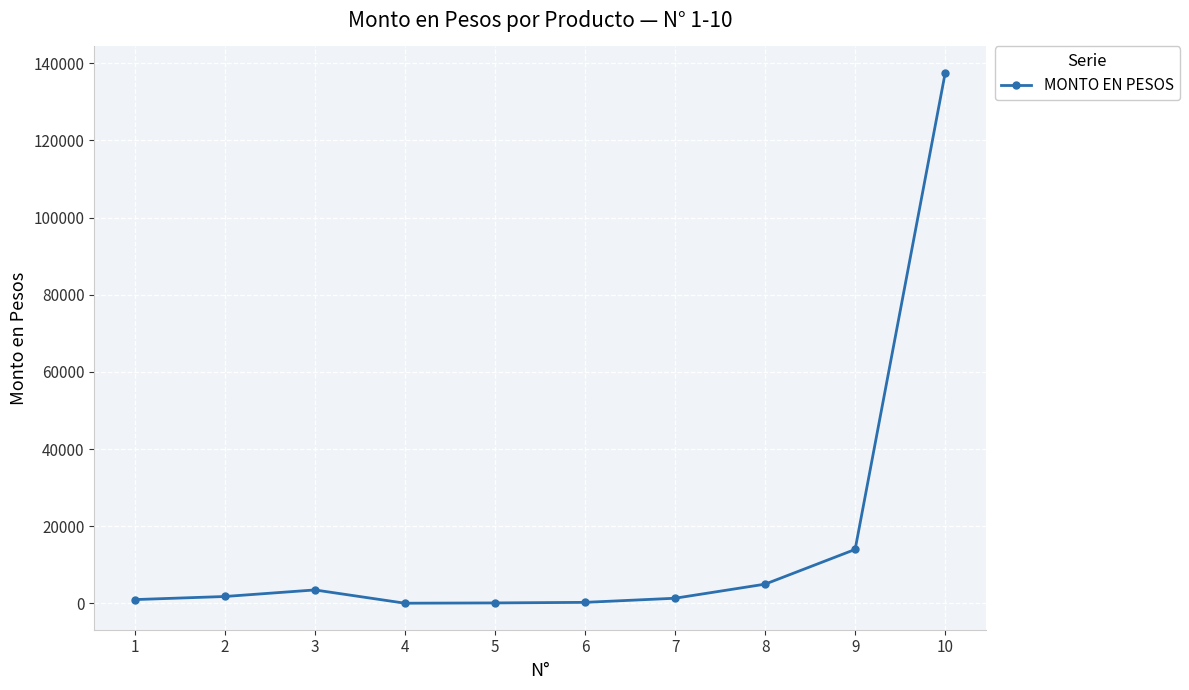

Approximately how many times larger is the value at 6 compared to 8?

0.1